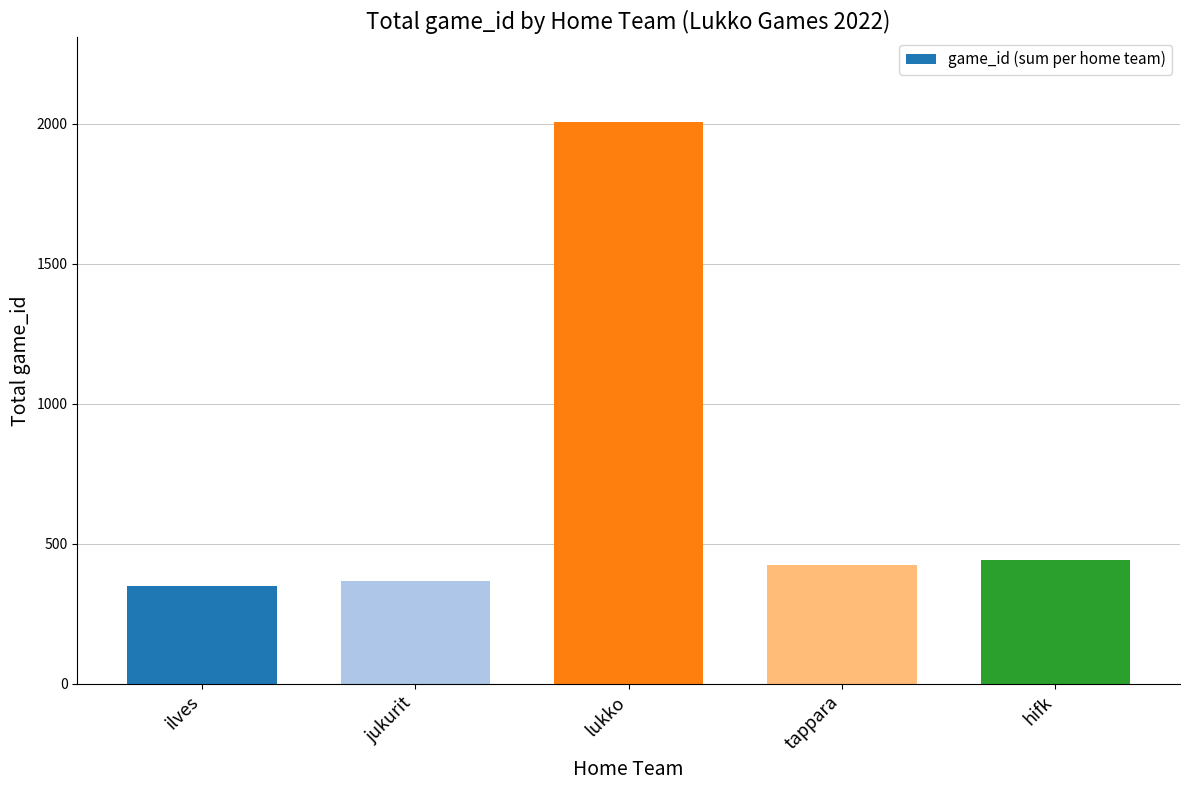

Reading left to right, list all the values displayed in this chart.

350	367	2008	423	444